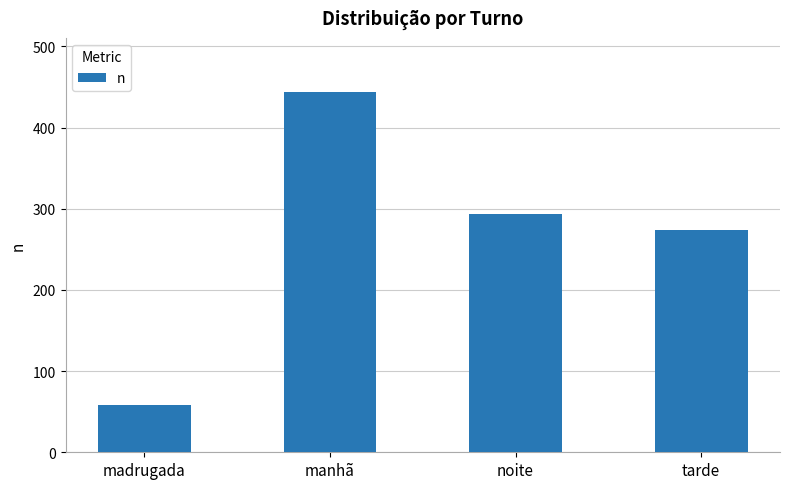

What is the difference between the values at madrugada and tarde?

216